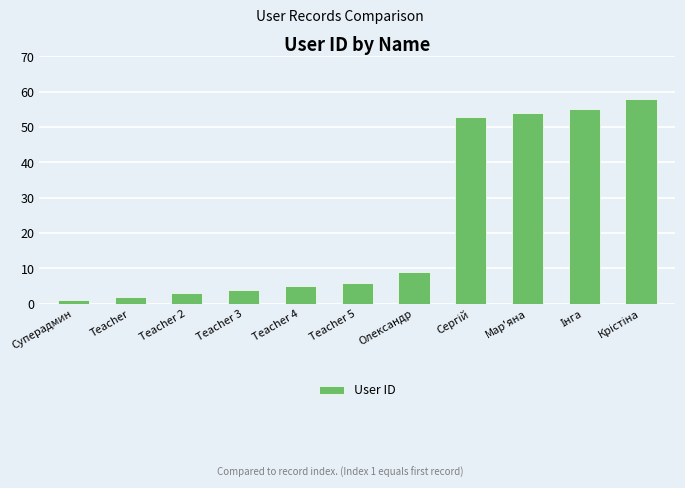

Where is the data nearest to the value 29?

Олександр